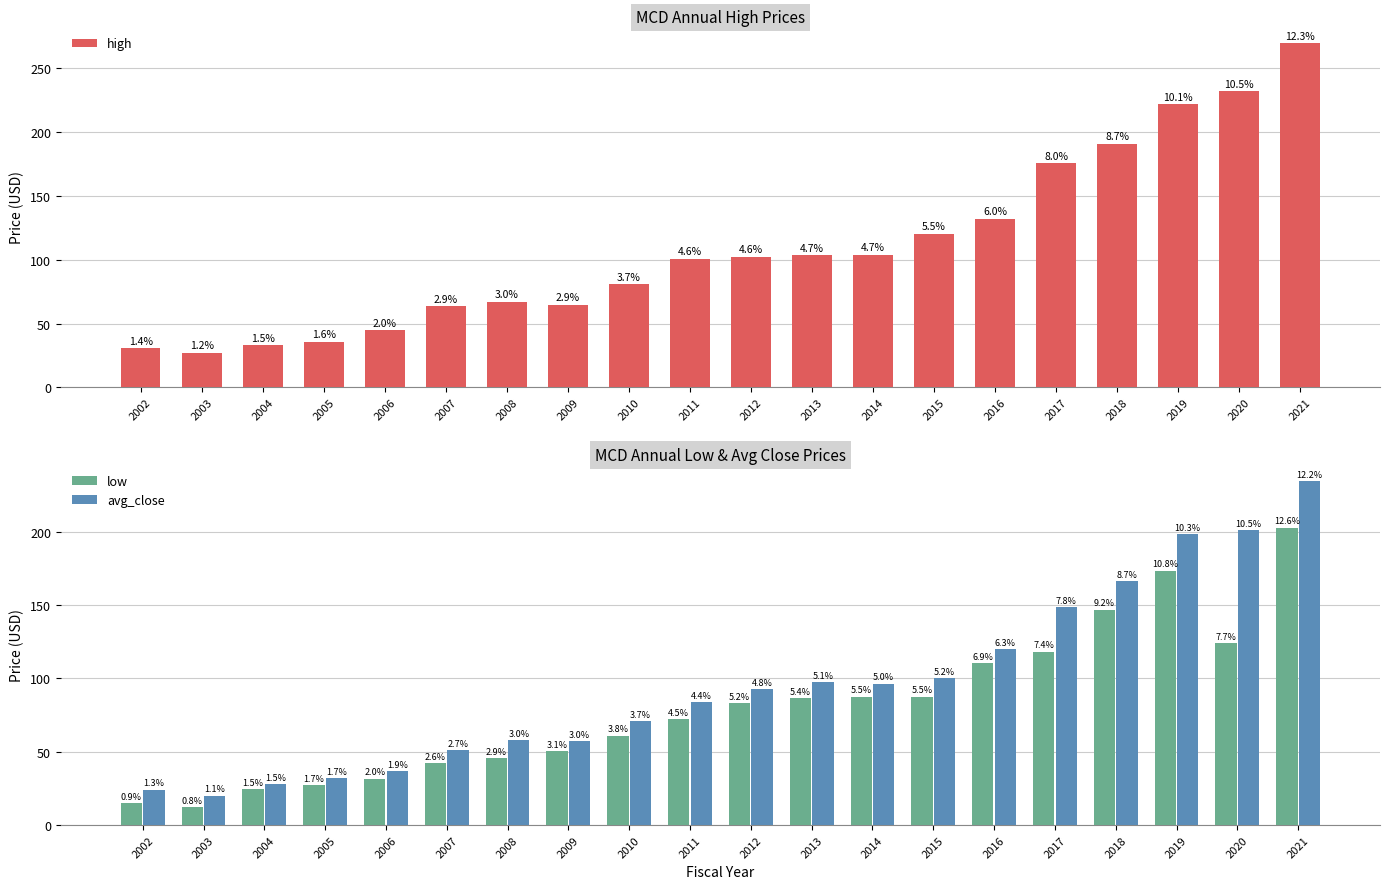

At which category is the sum across all series the highest?

2021